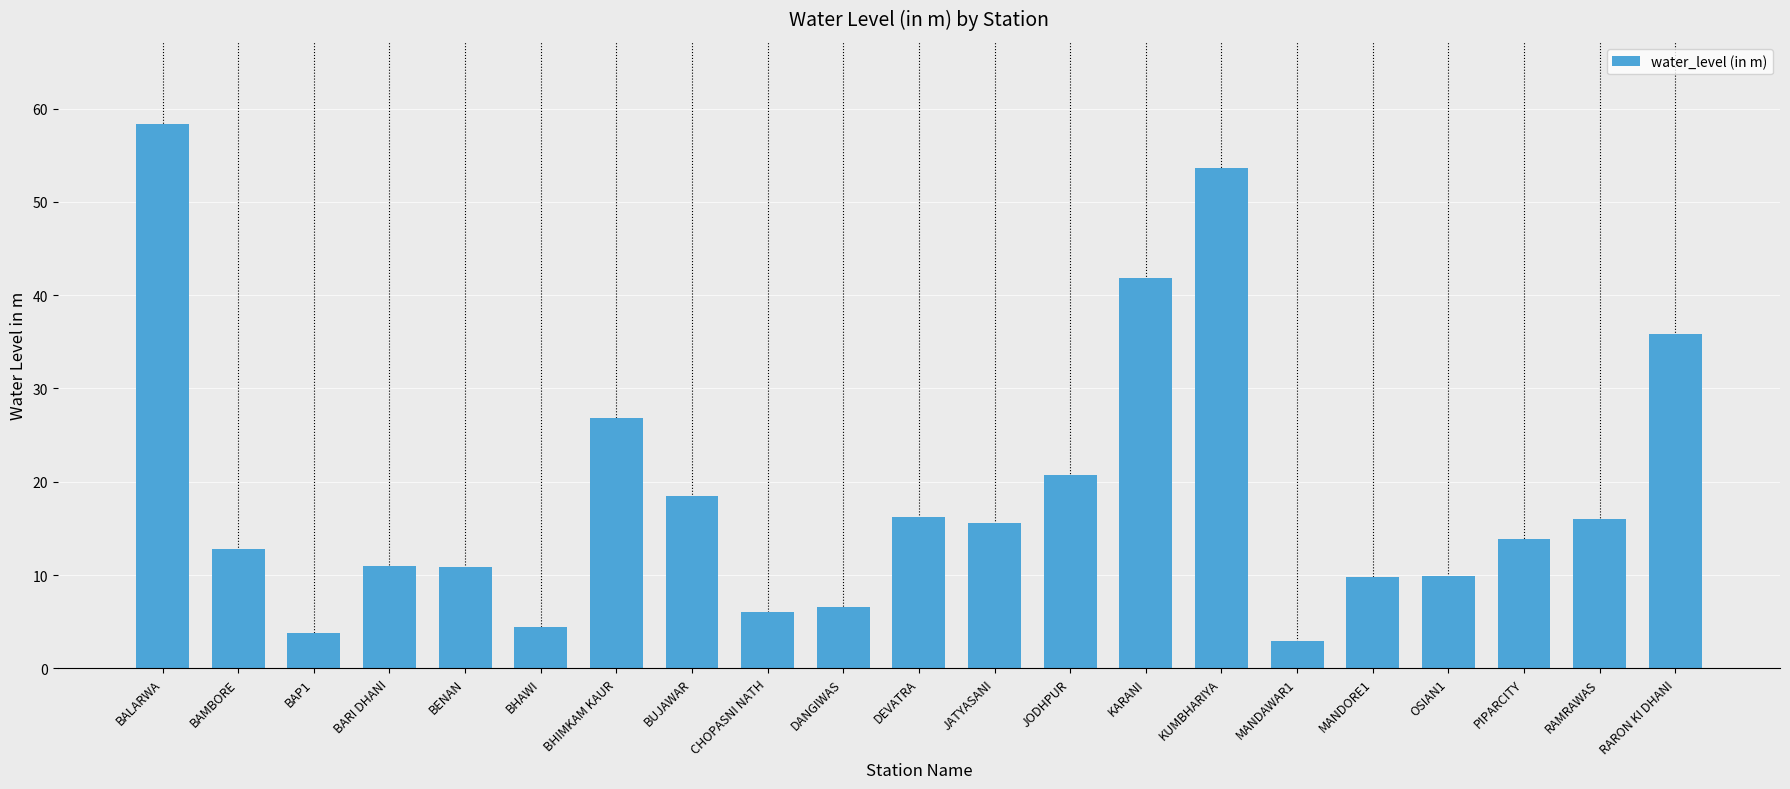

What is the difference between the values at OSIAN1 and BHAWI?

5.5